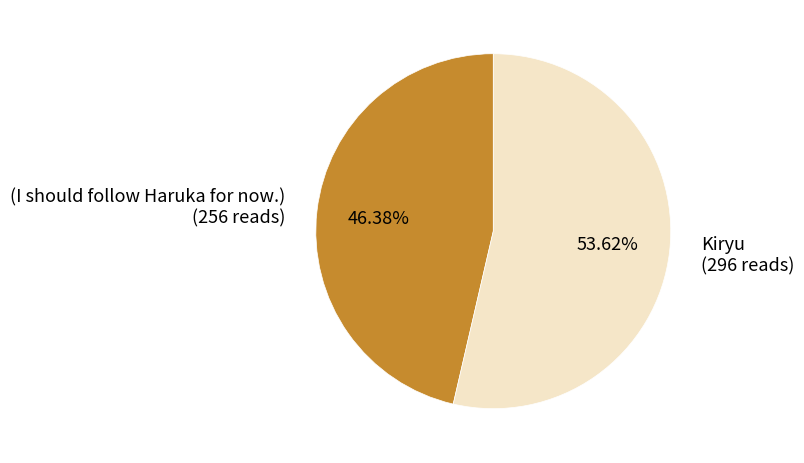

To the nearest percent, what portion does Kiryu represent?

54%